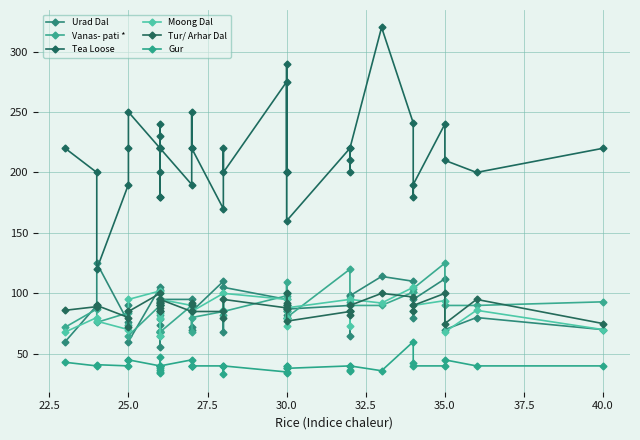

Which series has the largest total across all categories?

Tea Loose